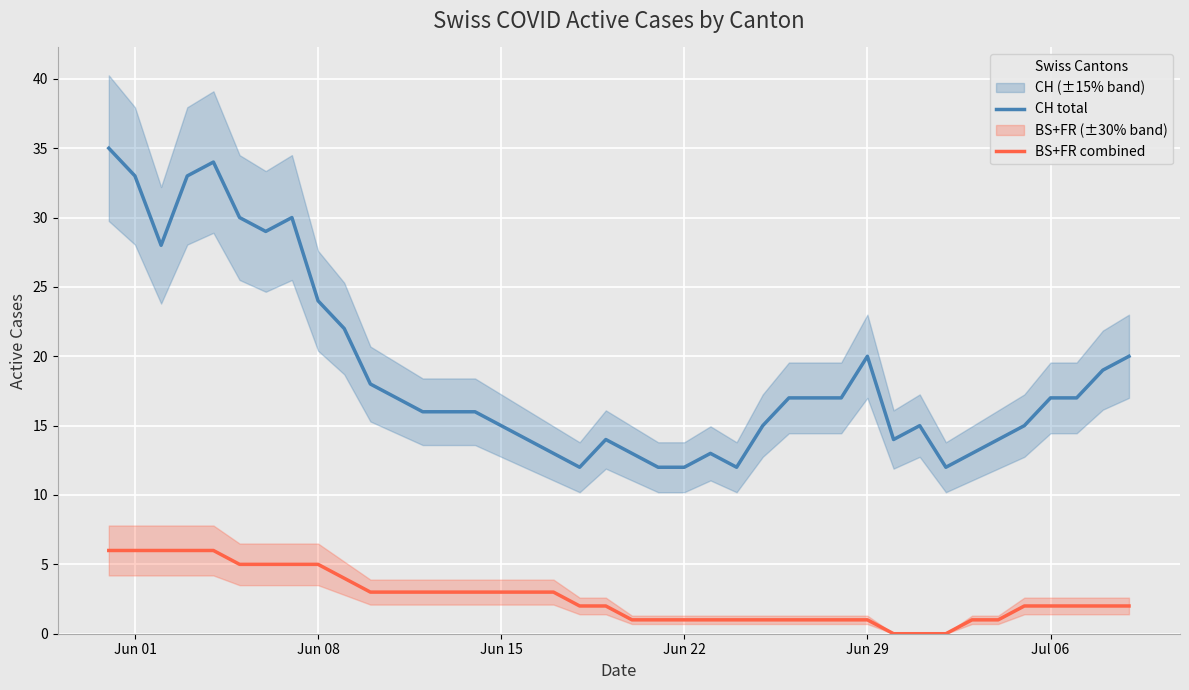

Is this an area chart (filled region under the line)?

No